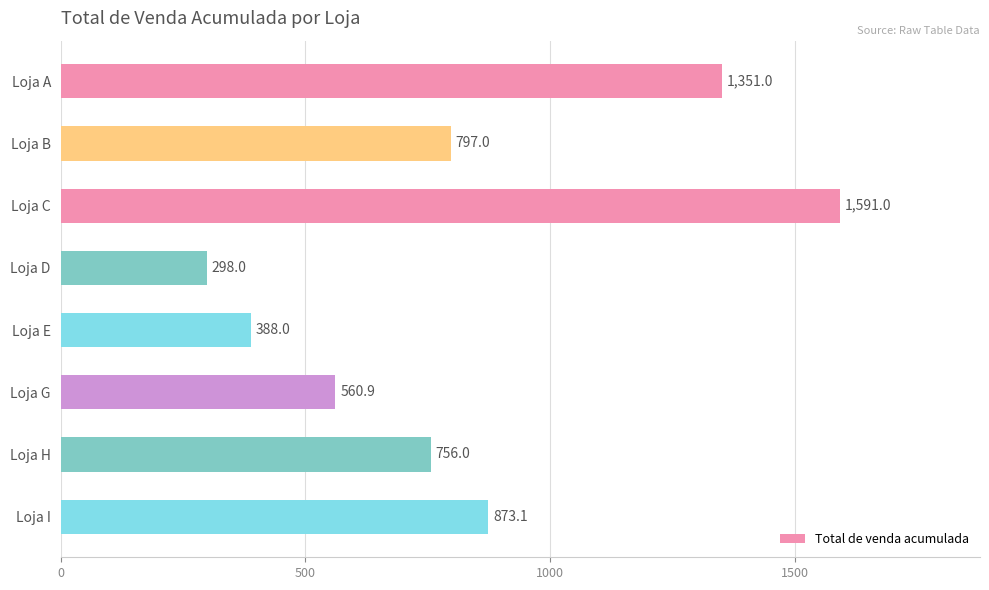

What is the difference between the maximum and second lowest values?

1203.0